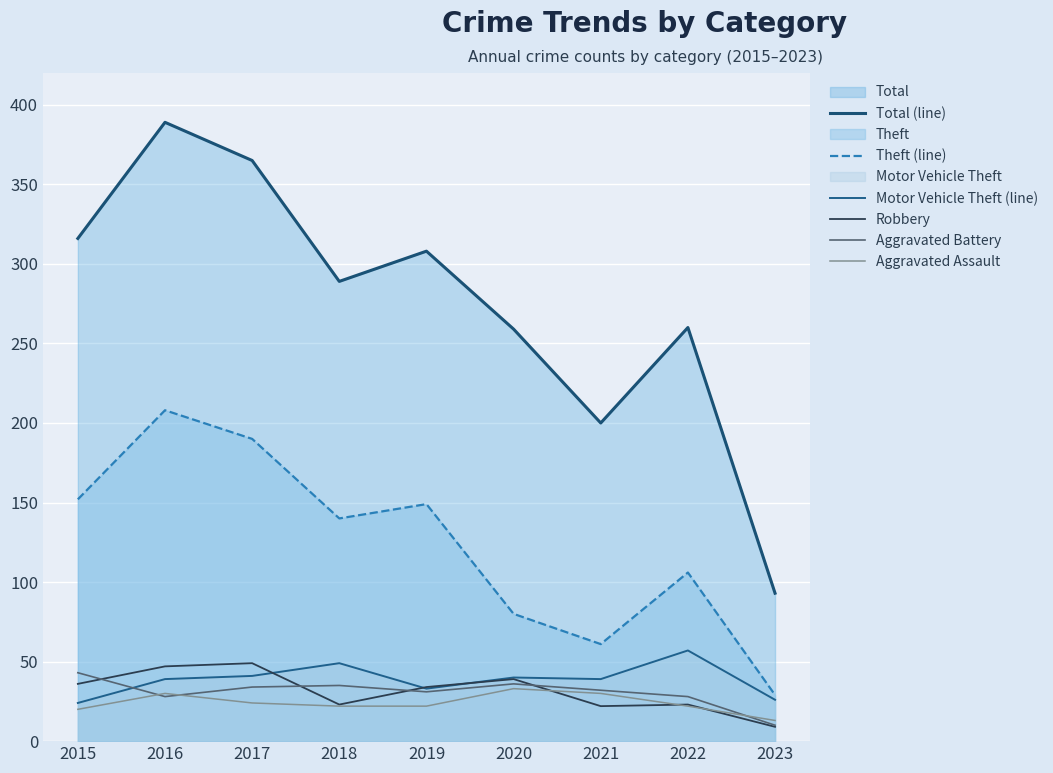

How many interior local peaks does the Theft (line) series have?

3